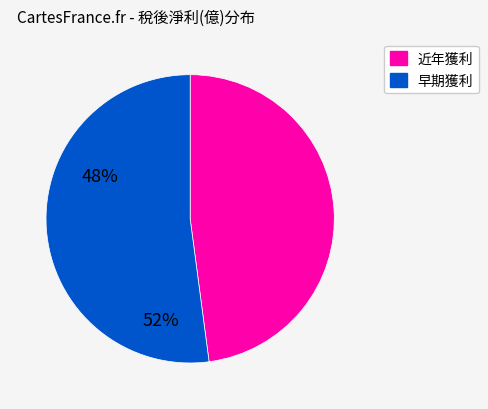

Is there a majority slice in this chart?

Yes